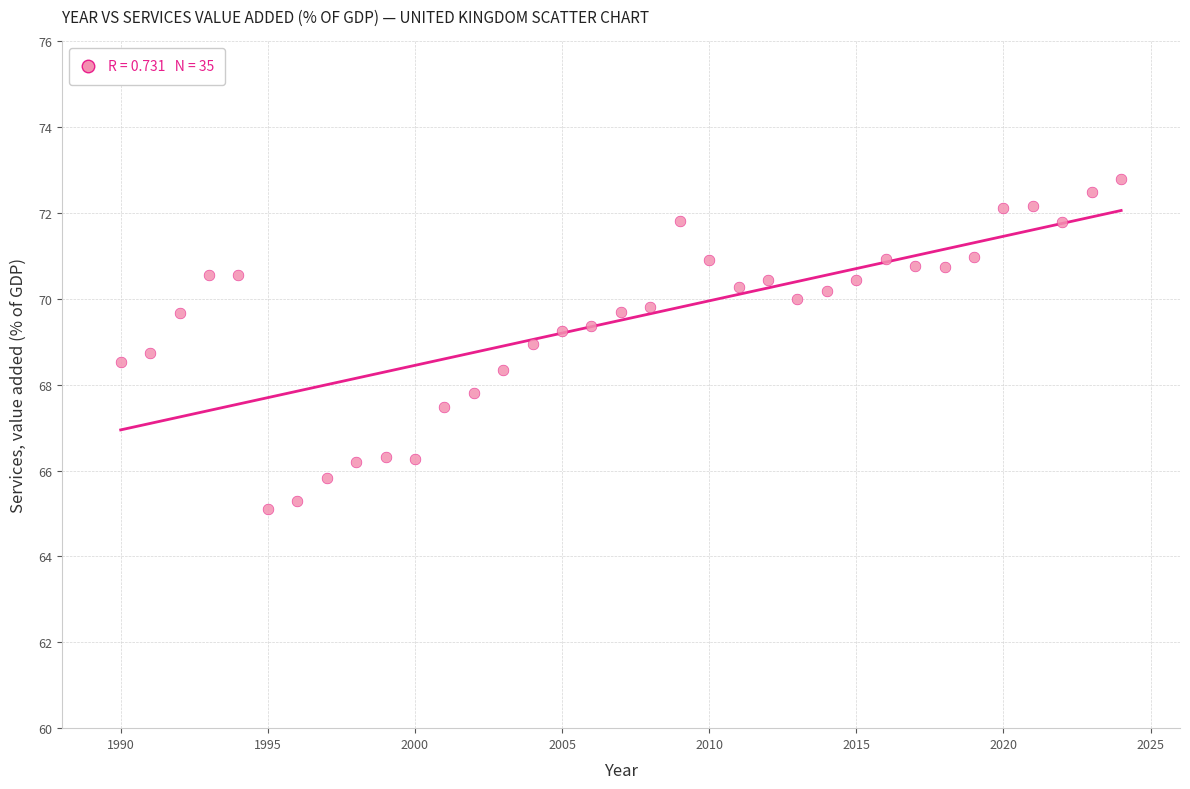

What is the range of Y values (max minus min)?

7.7